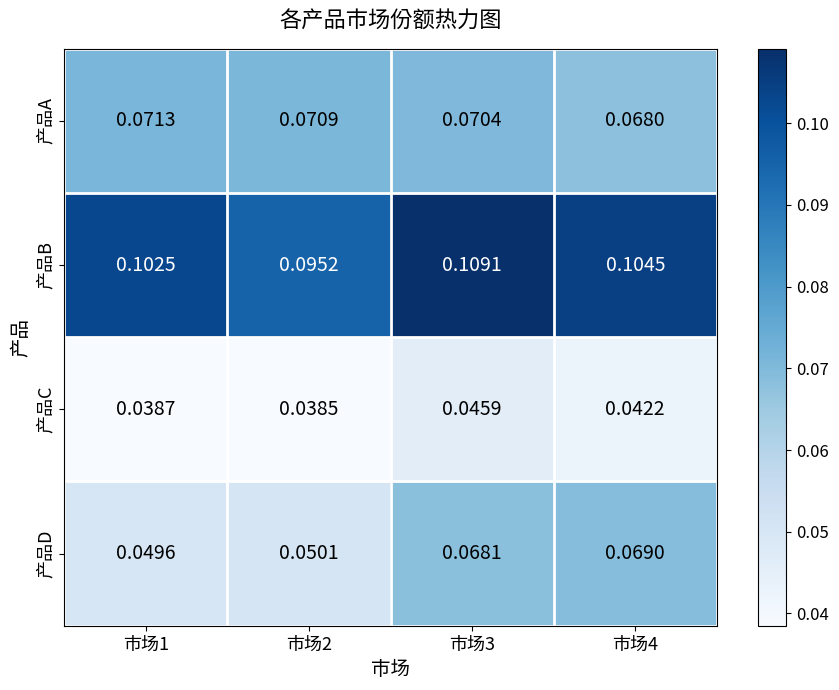

Which label corresponds to the largest value in the chart?

市场3